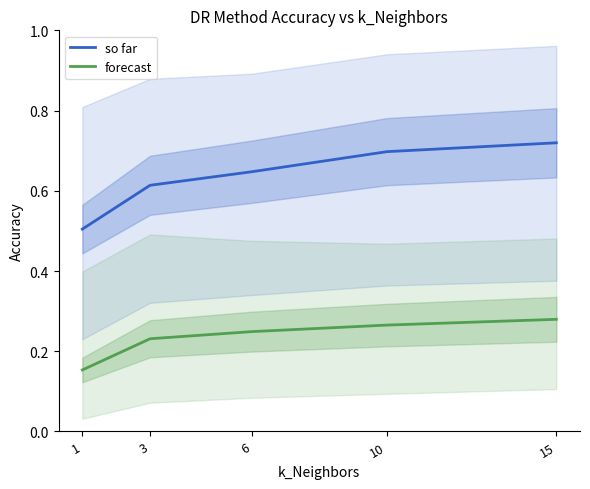

Reading left to right, what are all the values shown in this chart?

so far: 1=0.5	3=0.6	6=0.6	10=0.7	15=0.7
forecast: 1=0.2	3=0.2	6=0.2	10=0.3	15=0.3